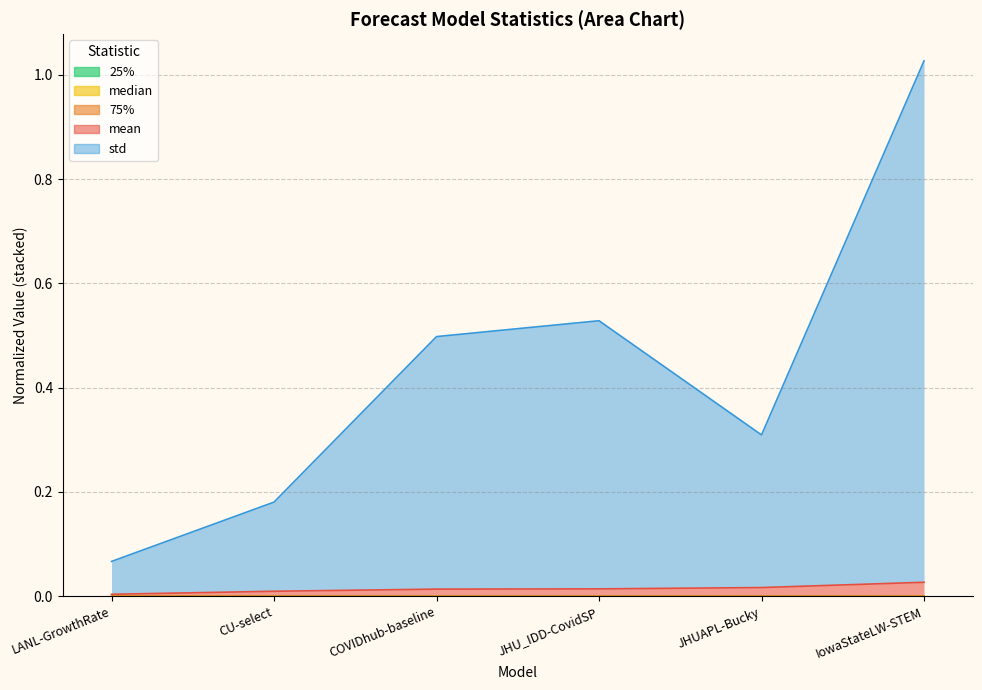

Which series changed the most between JHU_IDD-CovidSP and JHUAPL-Bucky?

std